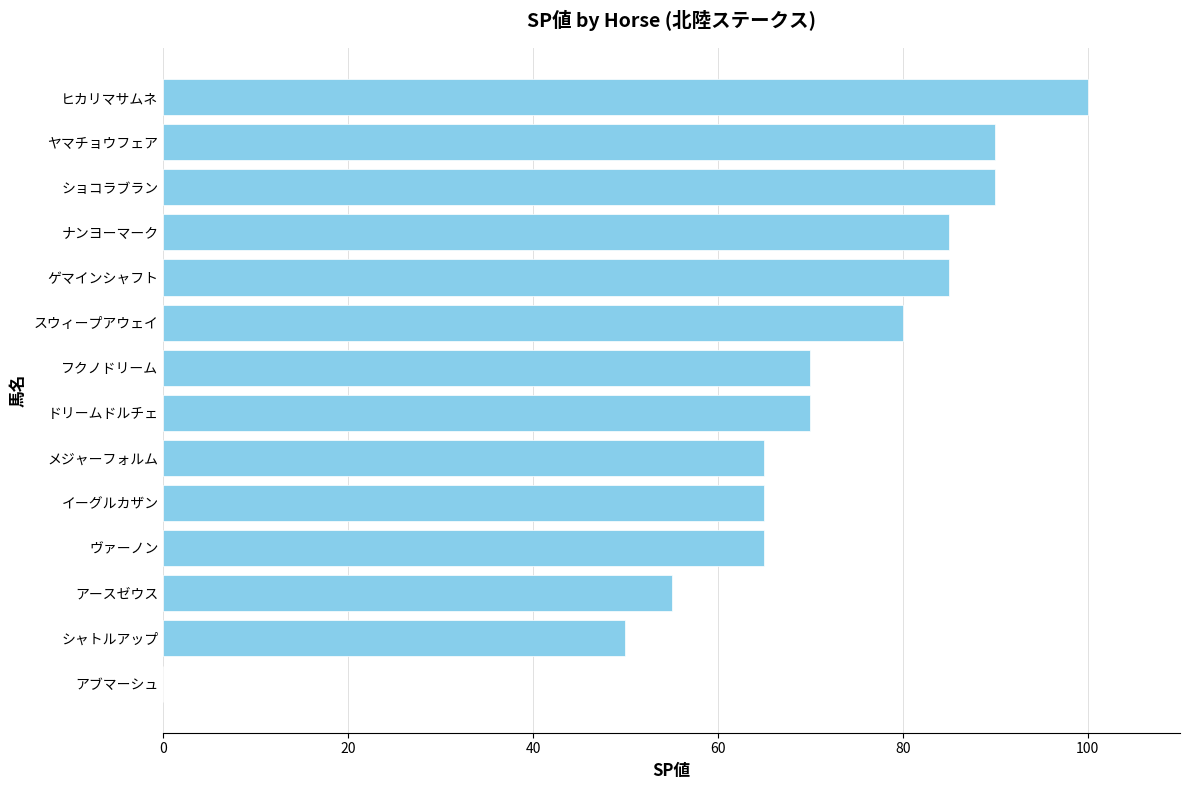

At which label is the value closest to 50?

シャトルアップ